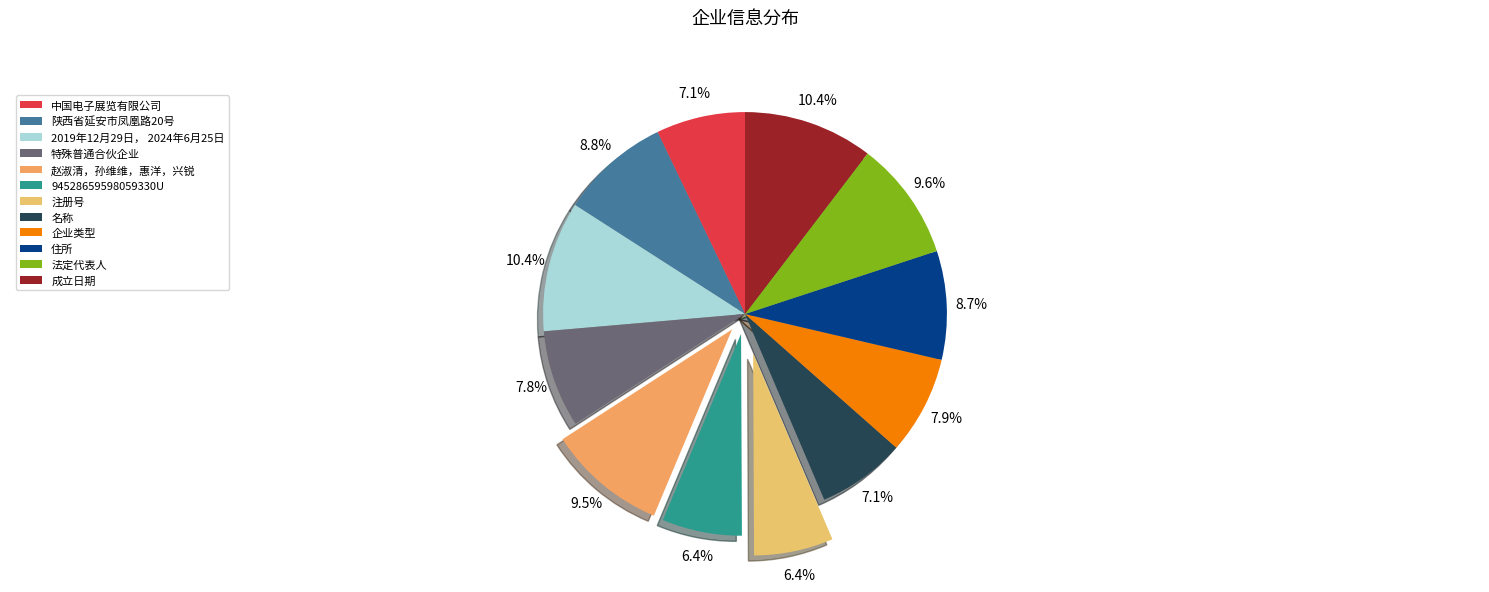

Count the number of slices in the pie.

12